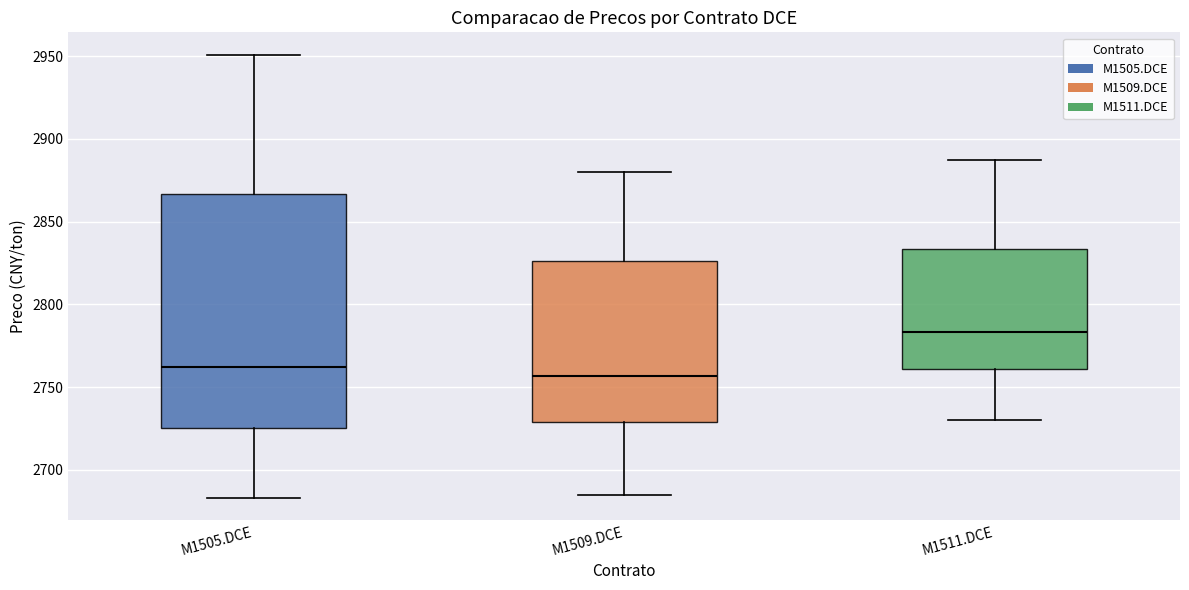

Reading left to right, read every box against the y-axis: the position of its median line, the range the box covers, and the ends of its whiskers. The values are not printed on the chart, so give them approximately, as read against the axis.

M1505.DCE: median 2760, box 2725 to 2865, whiskers 2685 to 2950
M1509.DCE: median 2755, box 2730 to 2825, whiskers 2685 to 2880
M1511.DCE: median 2785, box 2760 to 2835, whiskers 2730 to 2885